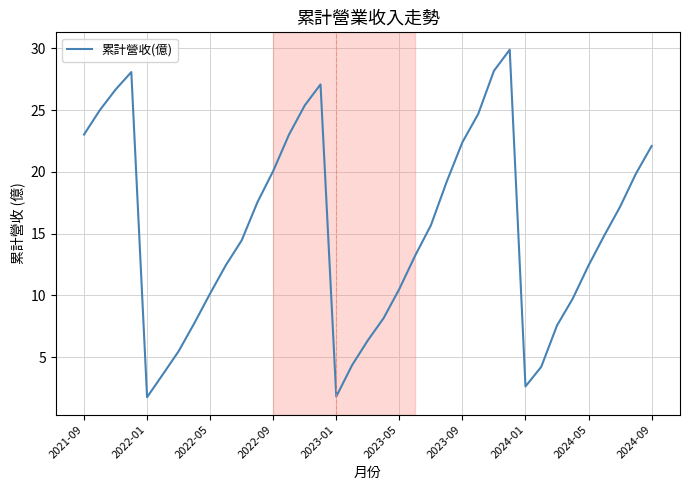

What is the minimum value shown in the chart?

1.8